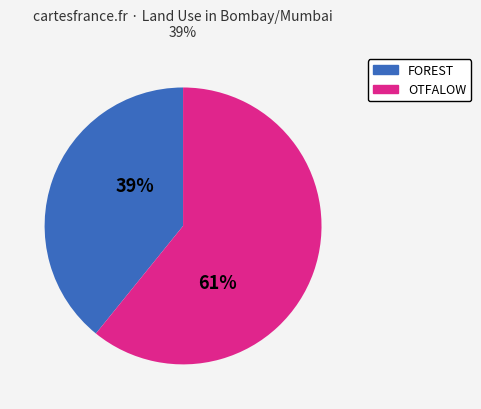

Does any single category account for the majority?

Yes